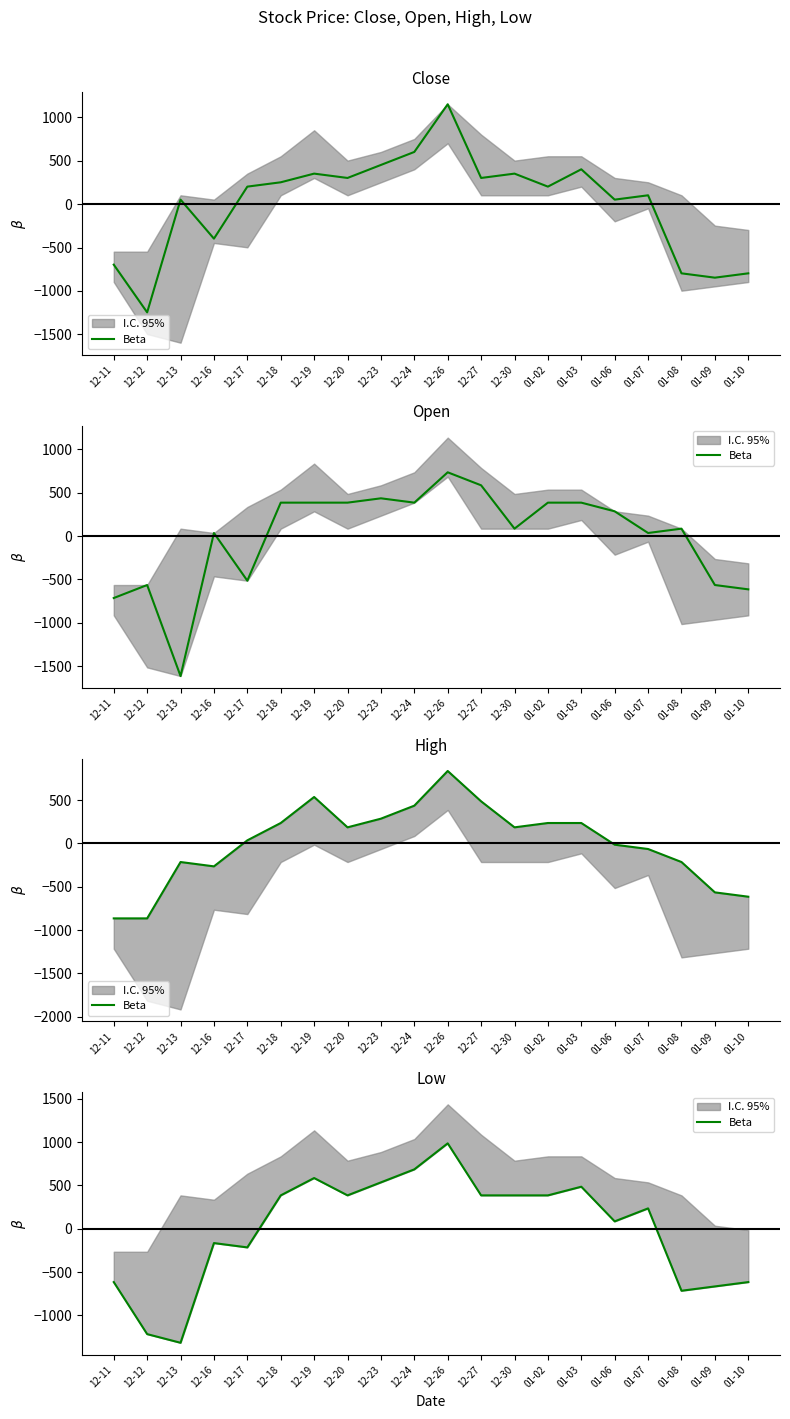

What is the approximate value at 01-03, to the nearest 50?

500